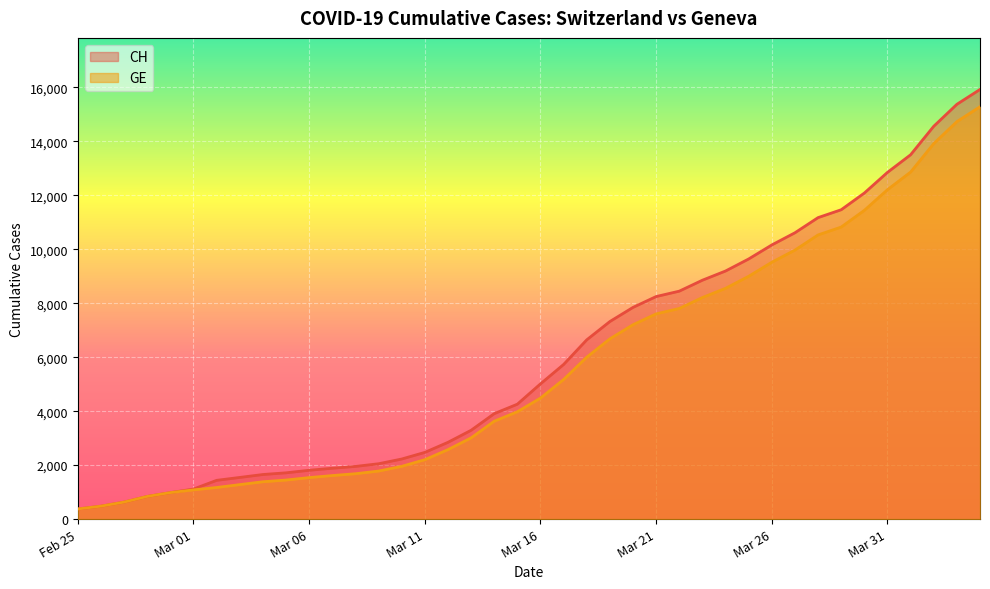

What is the highest value of the CH series?

15926